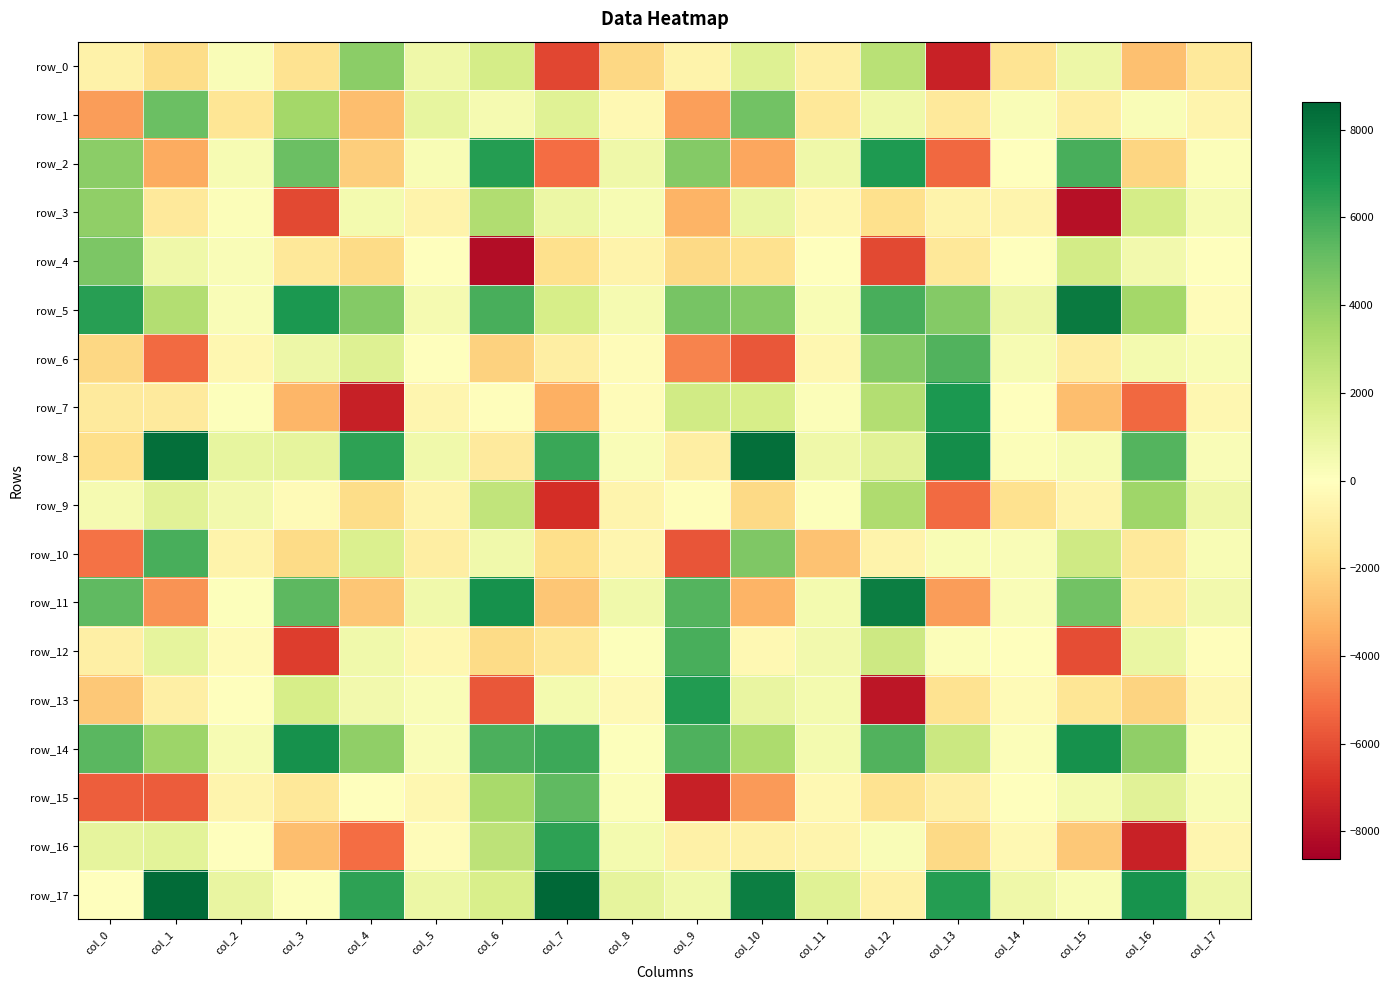

What is the maximum value shown in the chart?

8631.1